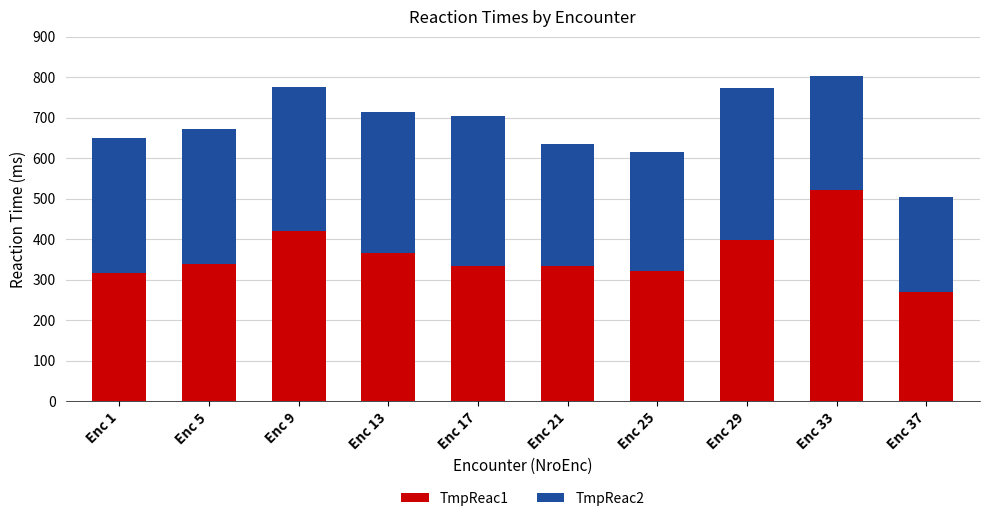

What is the approximate value of TmpReac1 at Enc 21?

334